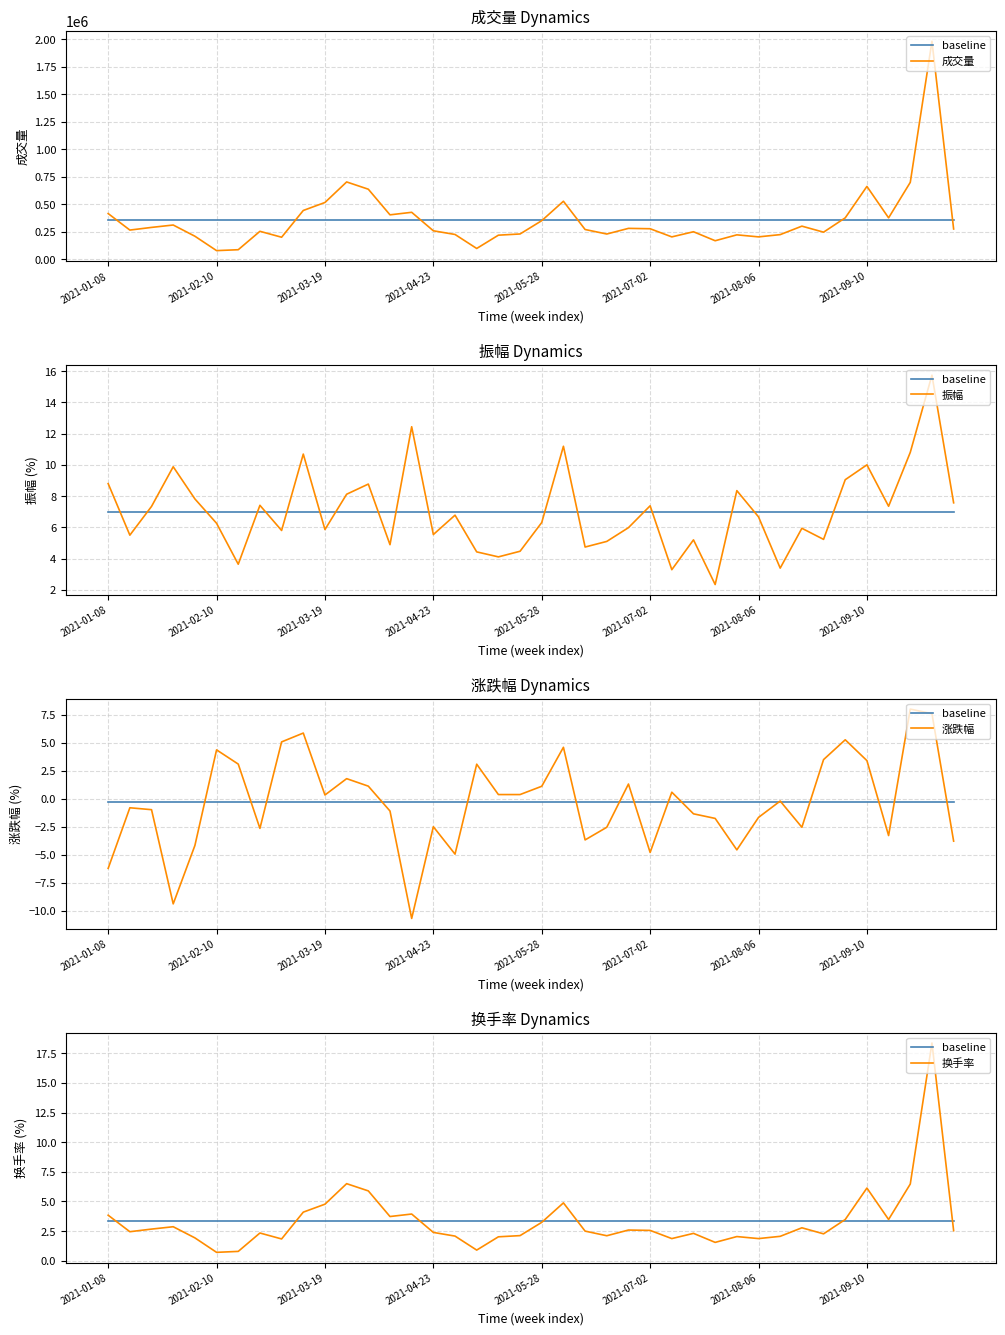

Where is 换手率 nearest to the value 9?

11